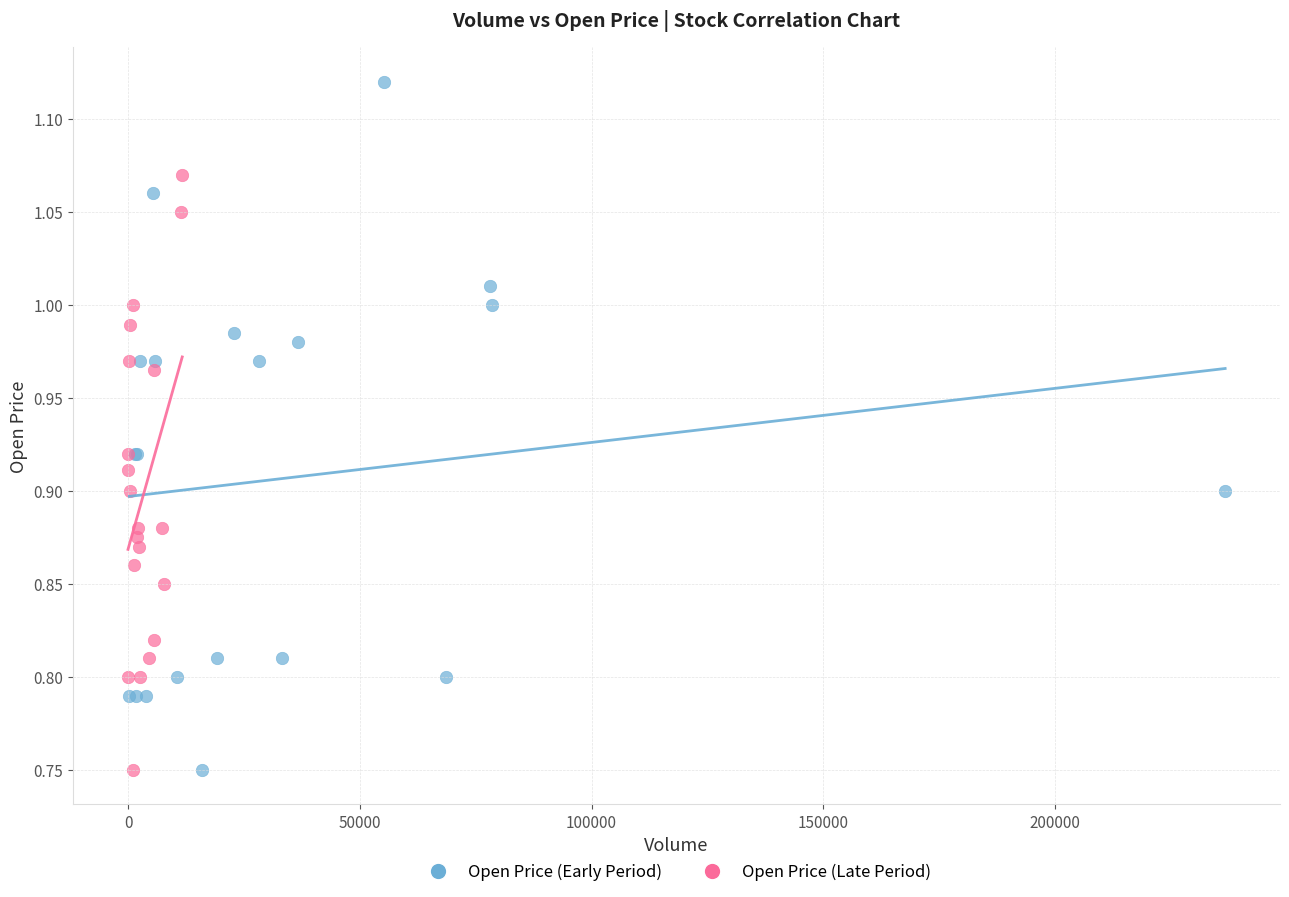

What are all the series names shown in the legend?

Open Price (Early Period), Open Price (Late Period)